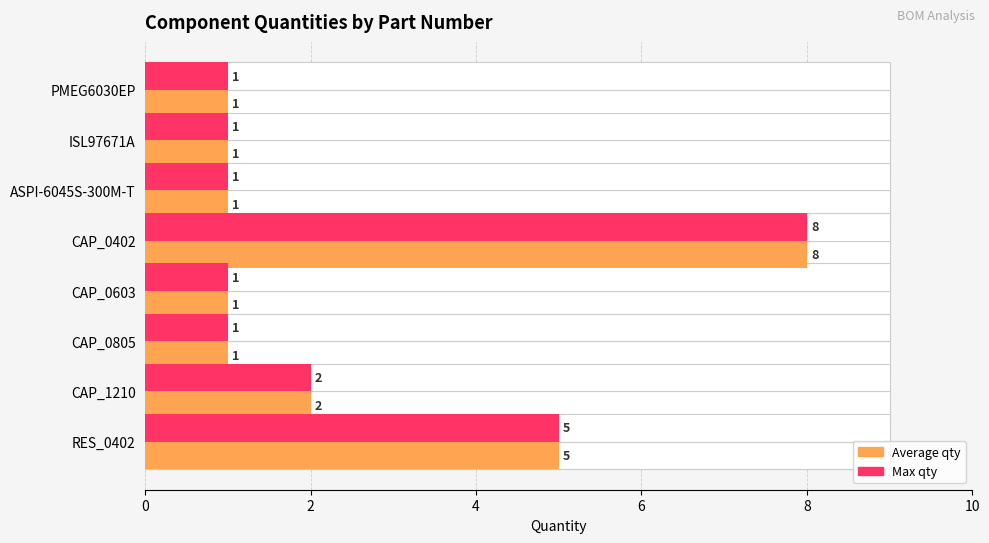

Rank the series by their maximum value, from highest to lowest.

Qty (avg shade), Qty (max shade)